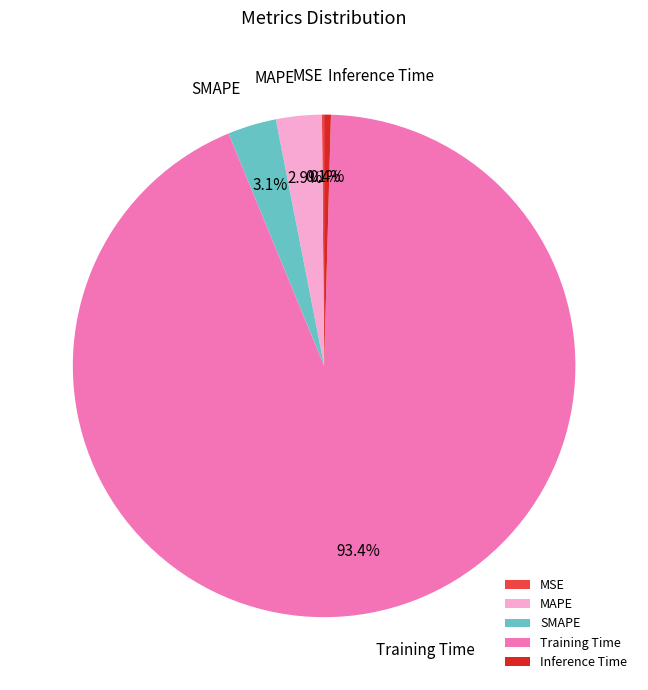

How much of the chart is everything except MAPE?

97.1%